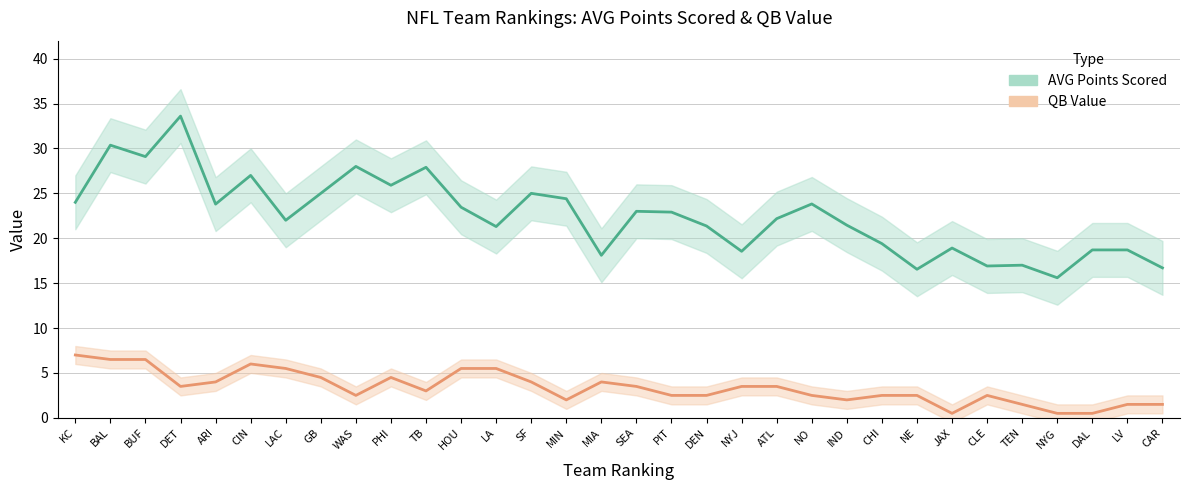

What is the average value of the AVG Points Scored series?

22.5